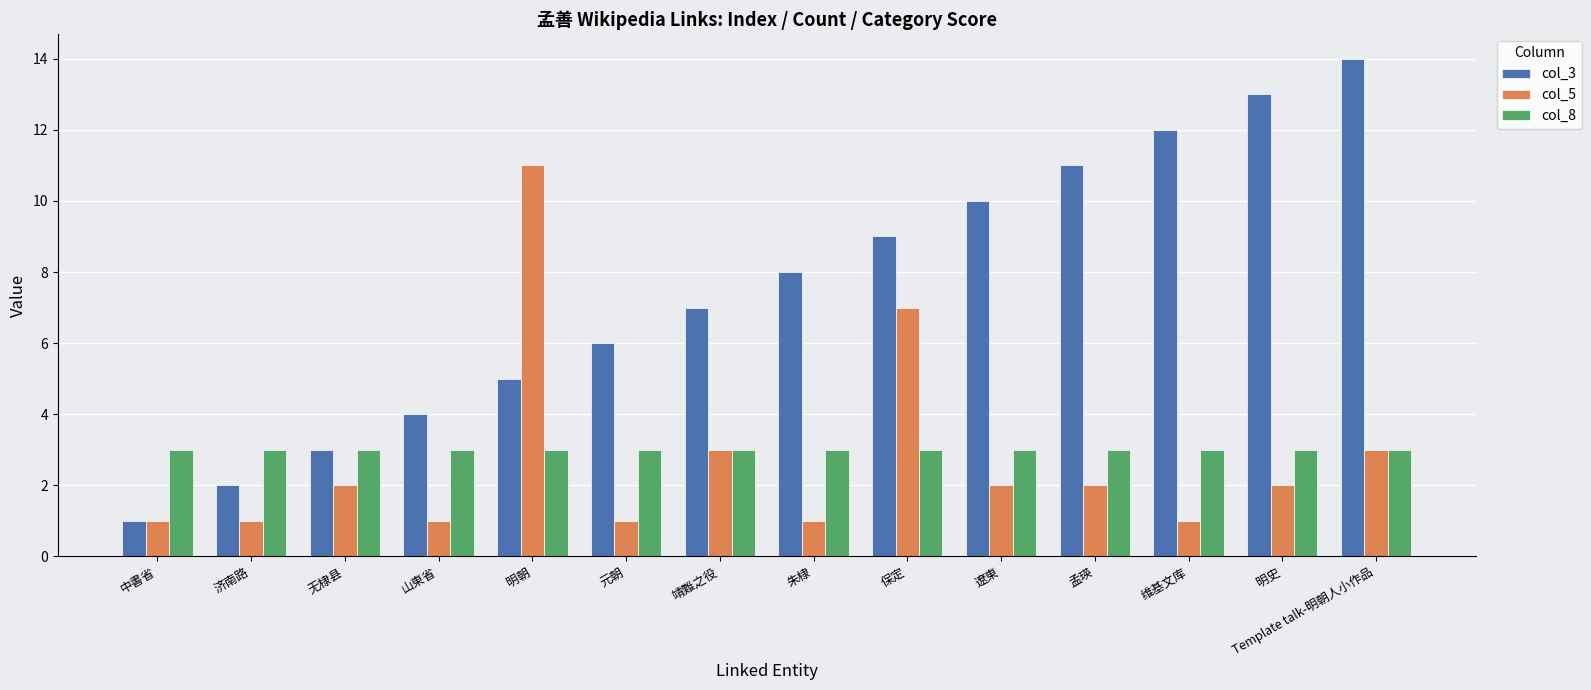

Count the number of categories in the chart.

14